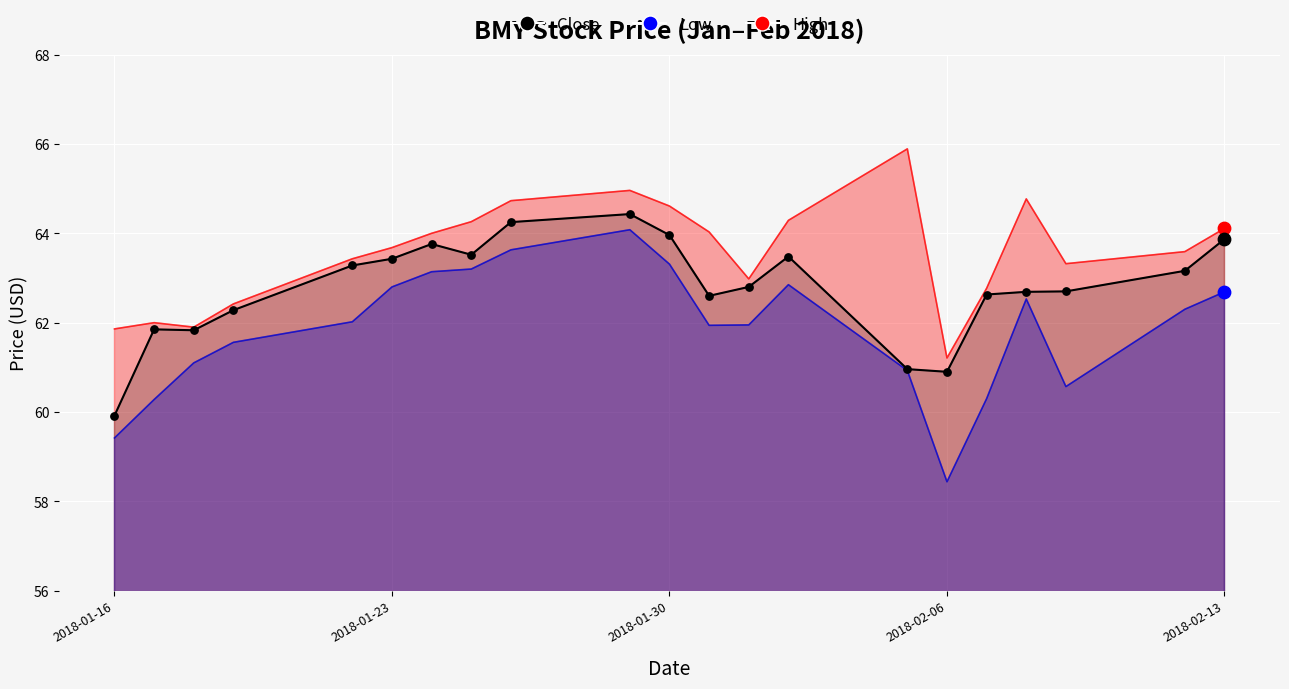

Which series has the widest spread of Y values?

Low